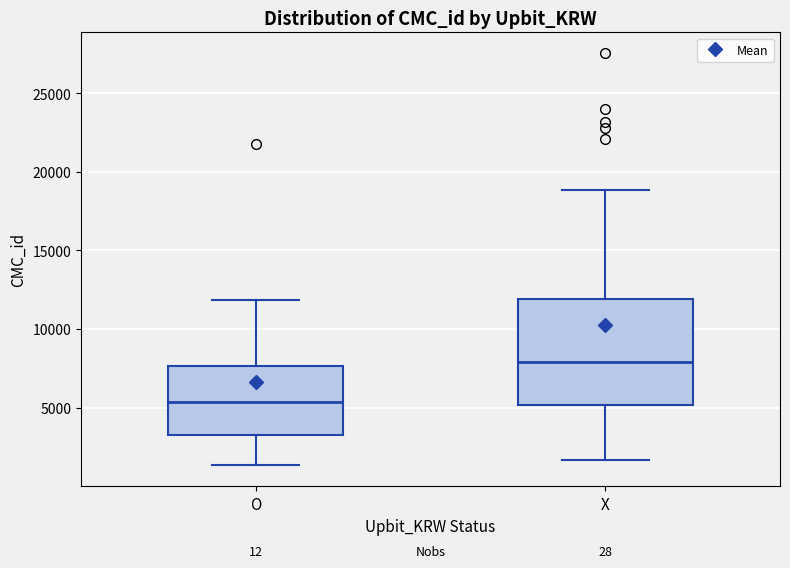

Reading left to right, read every box against the y-axis: the position of its median line, the range the box covers, and the ends of its whiskers. The values are not printed on the chart, so give them approximately, as read against the axis.

O: median 5500, box 3000 to 7500, whiskers 1500 to 12000
X: median 8000, box 5000 to 12000, whiskers 1500 to 19000